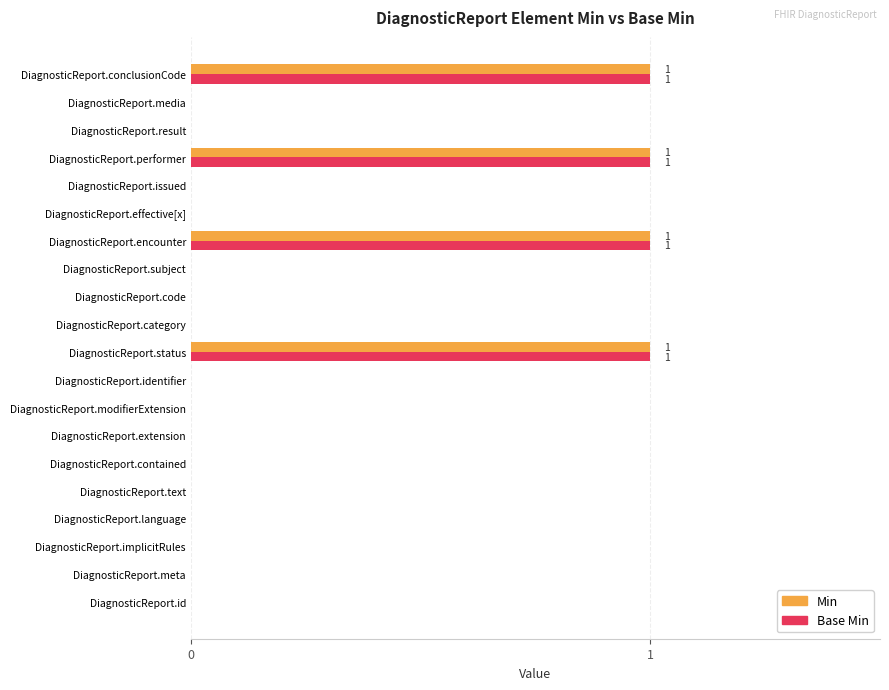

True or false: Min has a value of 2 at DiagnosticReport.encounter.

False